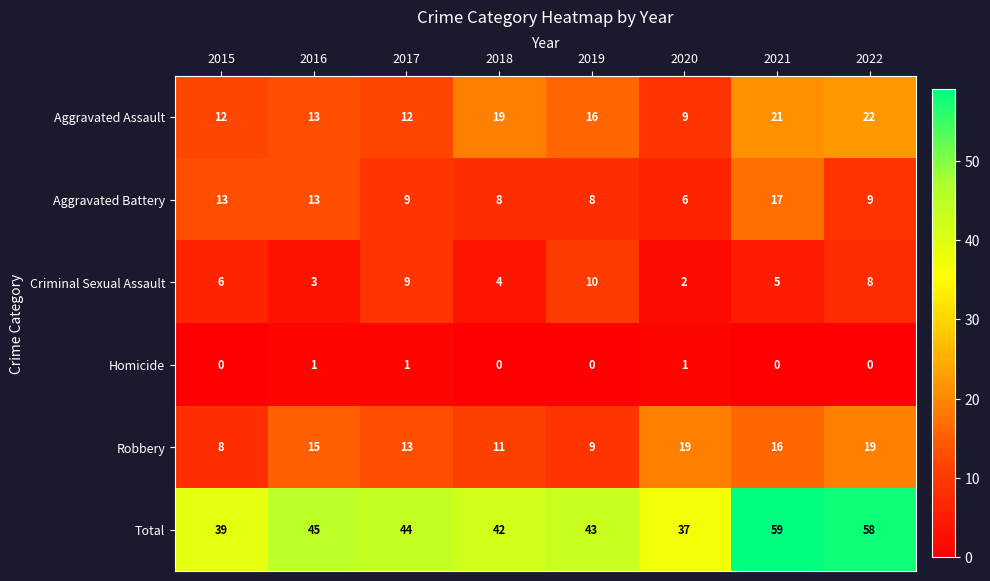

What is the difference between the maximum and second lowest values in the Criminal Sexual Assault series?

7